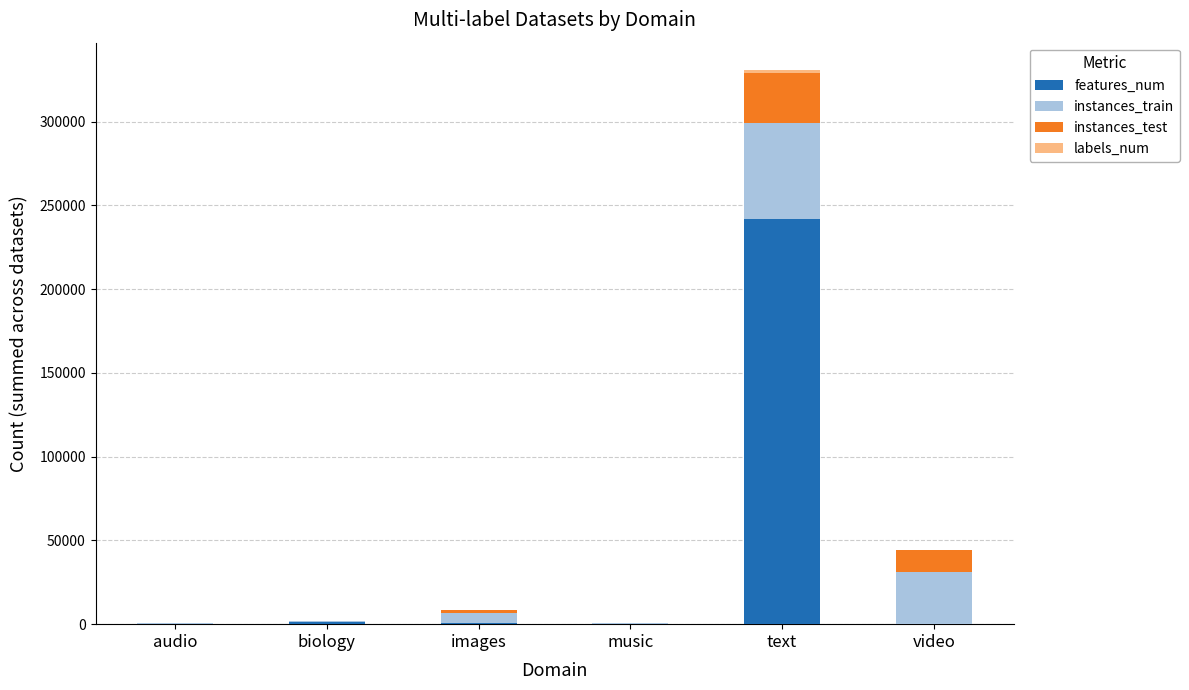

At which category is the sum across all series the highest?

text